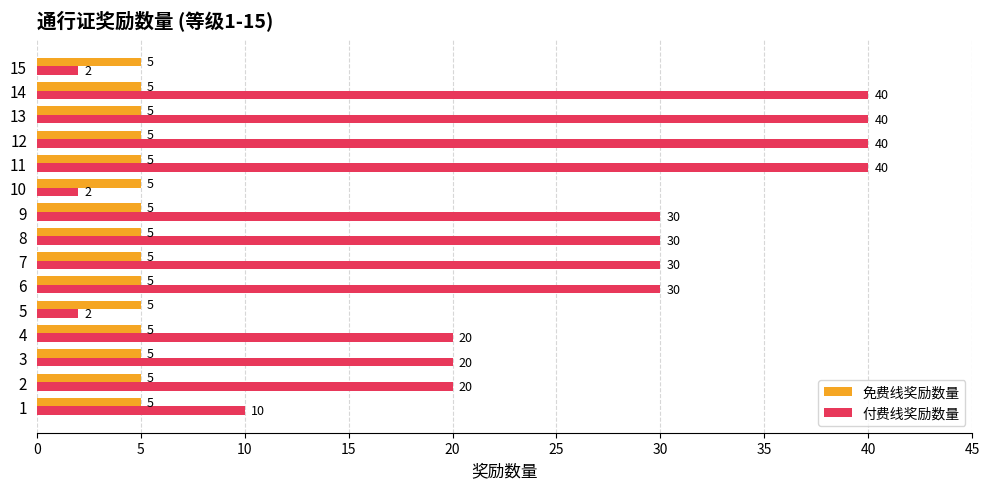

Count the 付费线奖励数量 values in the range 10 to 40.

12